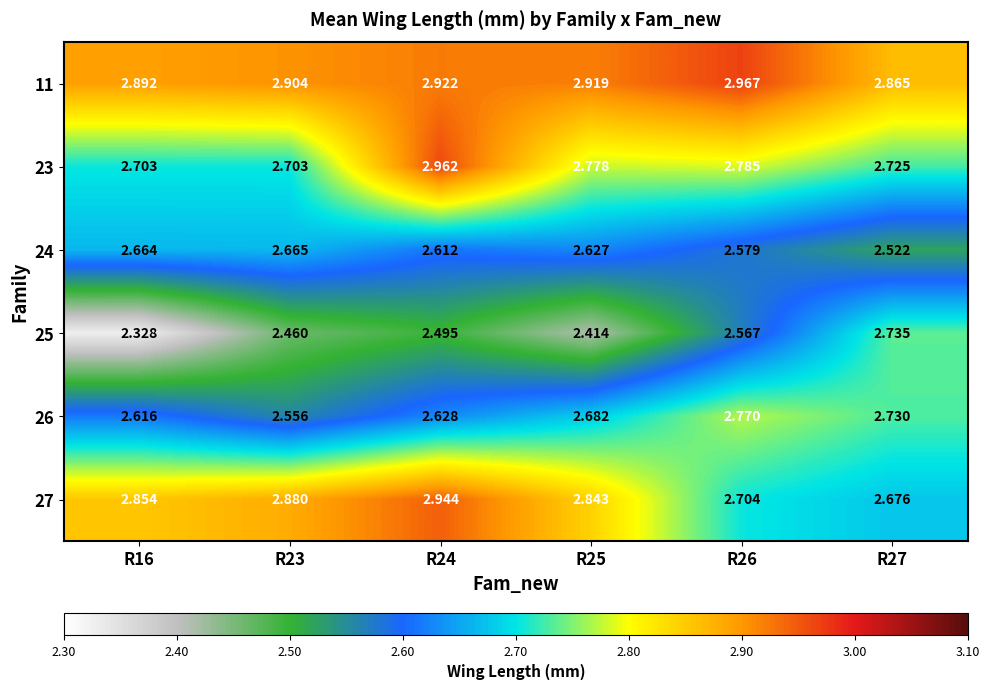

What is the total value across all series at R23?

16.2